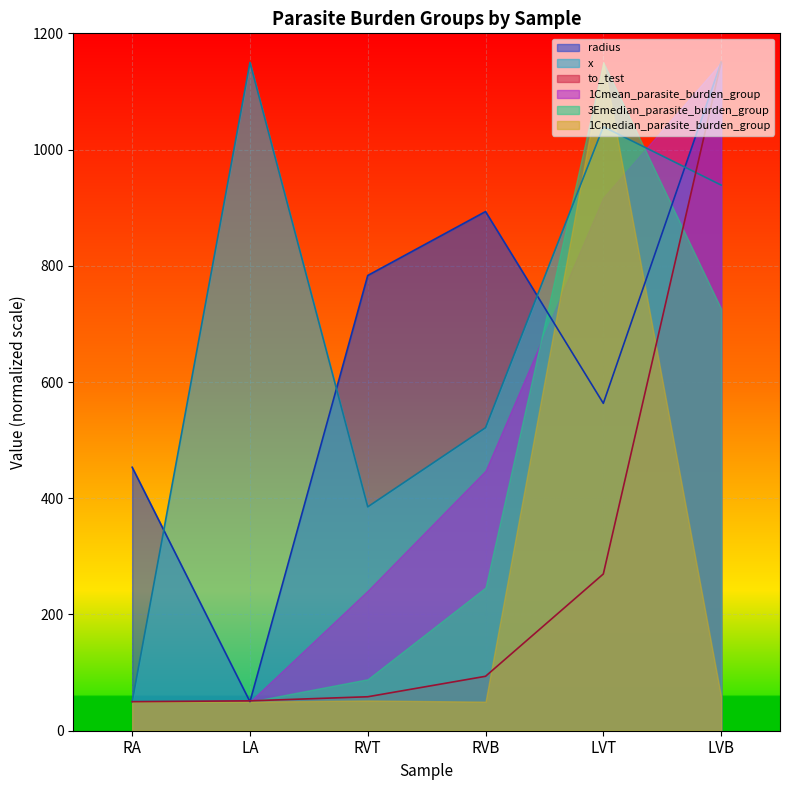

At how many categories does at least one series exceed 761?

5